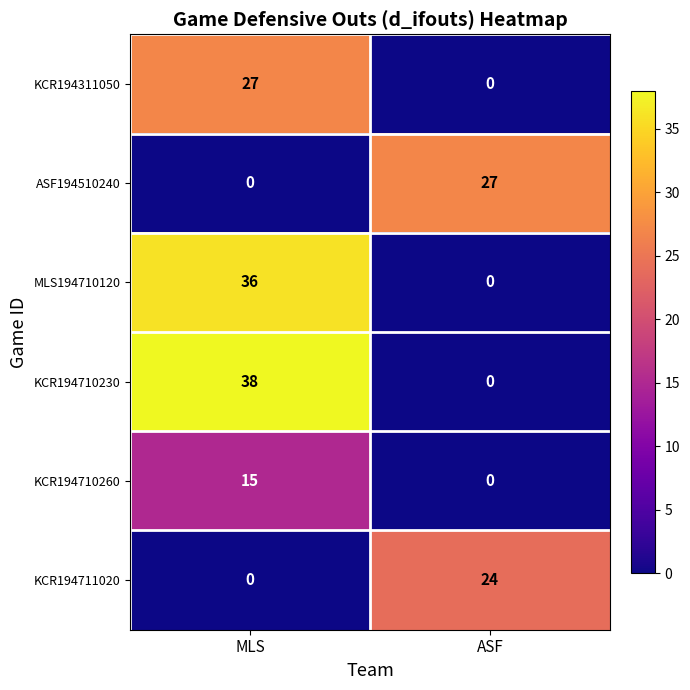

Reading right to left, extract all data points from this chart.

KCR194311050: 0	27
ASF194510240: 27	0
MLS194710120: 0	36
KCR194710230: 0	38
KCR194710260: 0	15
KCR194711020: 24	0